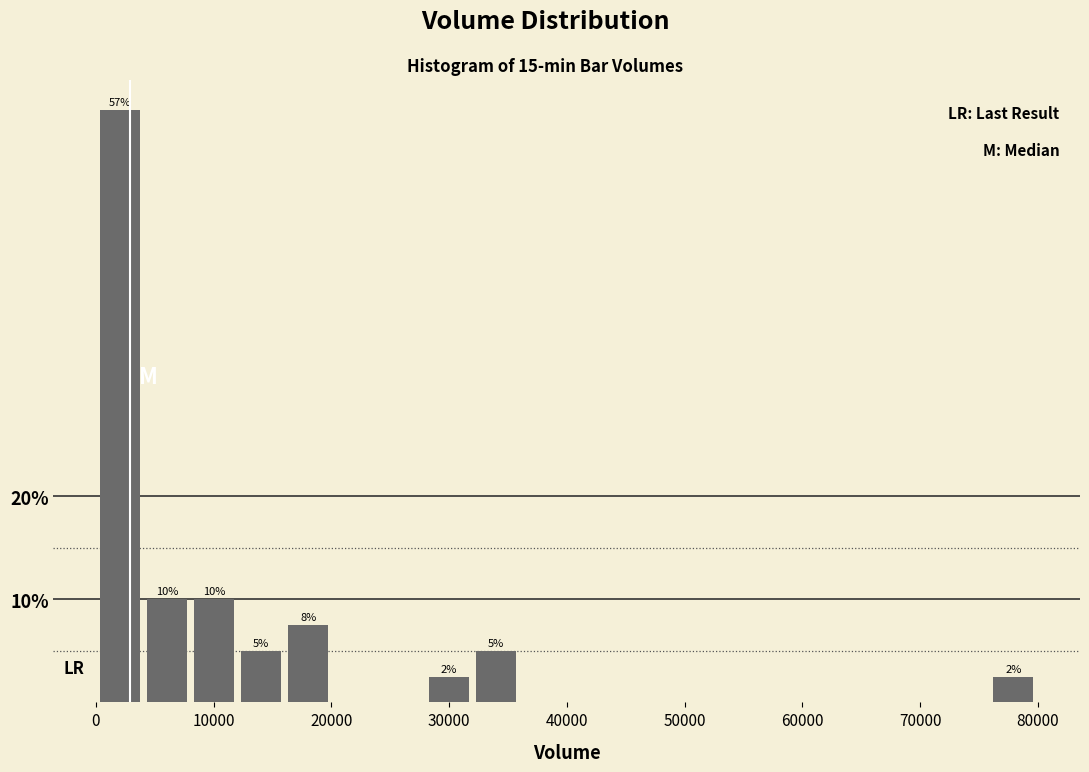

Read against the x-axis, roughly where is the centre of the tallest bar?

2000